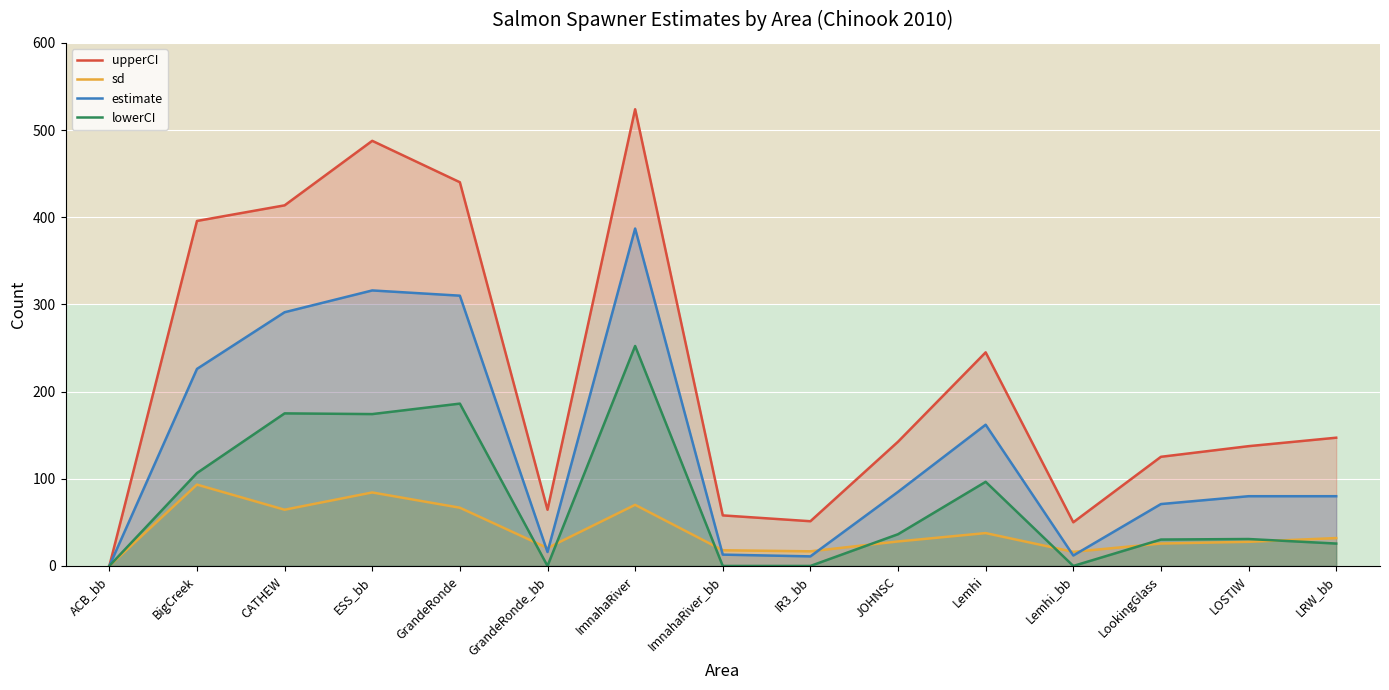

How many data points does each series have?

15